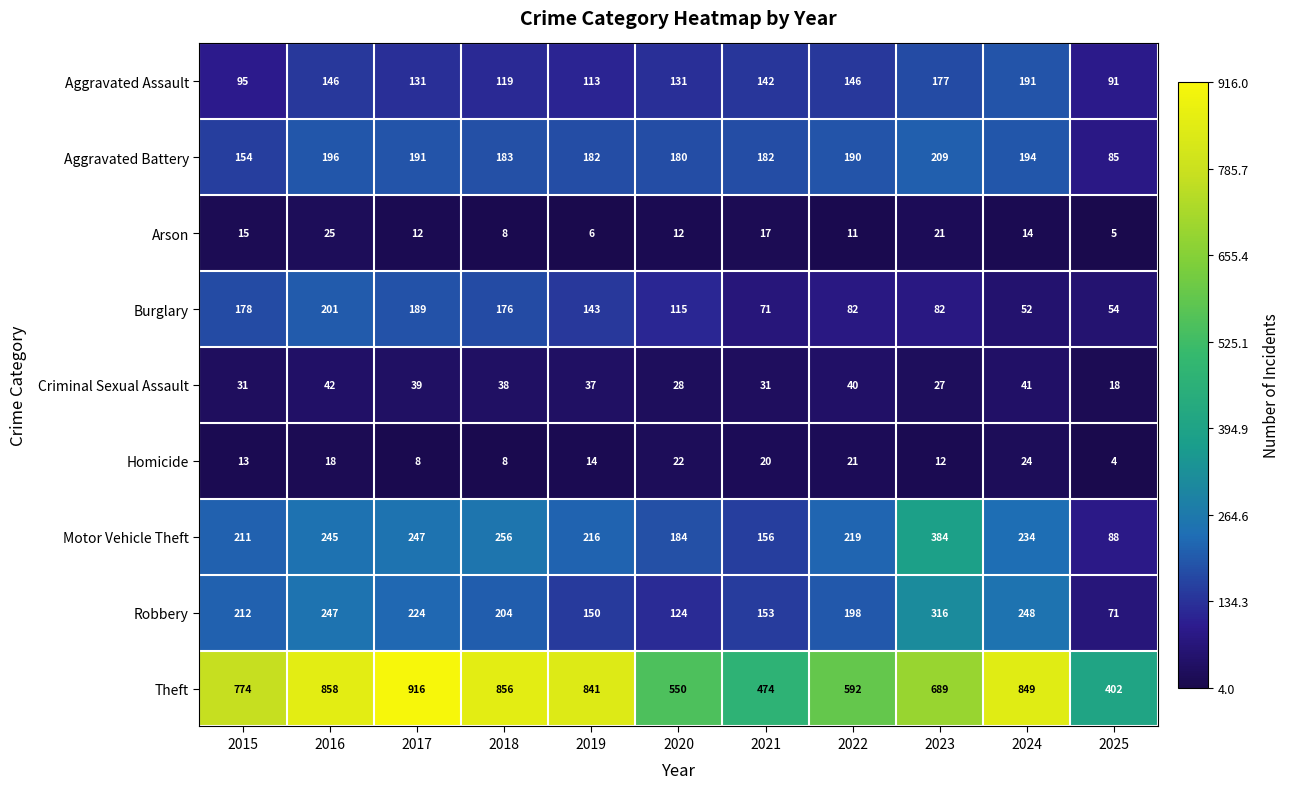

List the labels in order of Robbery value, largest first.

2023, 2024, 2016, 2017, 2015, 2018, 2022, 2021, 2019, 2020, 2025